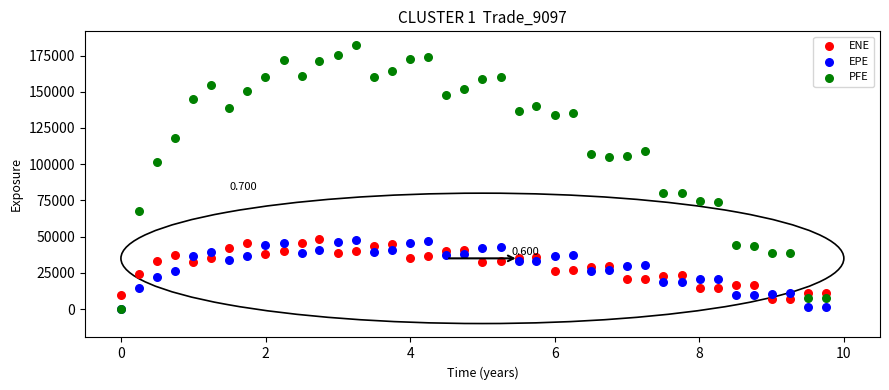

Which series has the largest Y range (max minus min)?

PFE